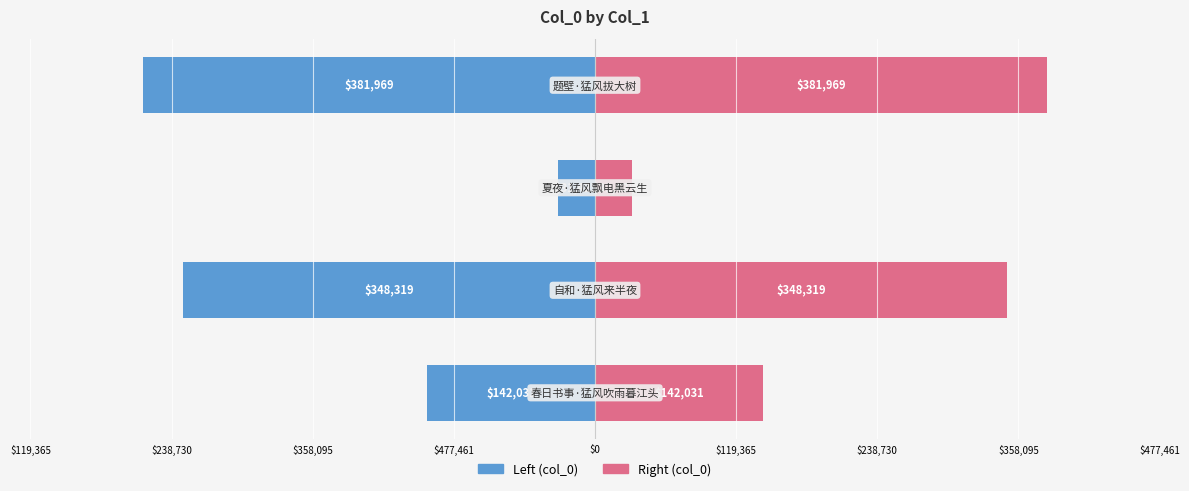

Rank the series by their average value, from highest to lowest.

col_0 (right), col_0 (left)